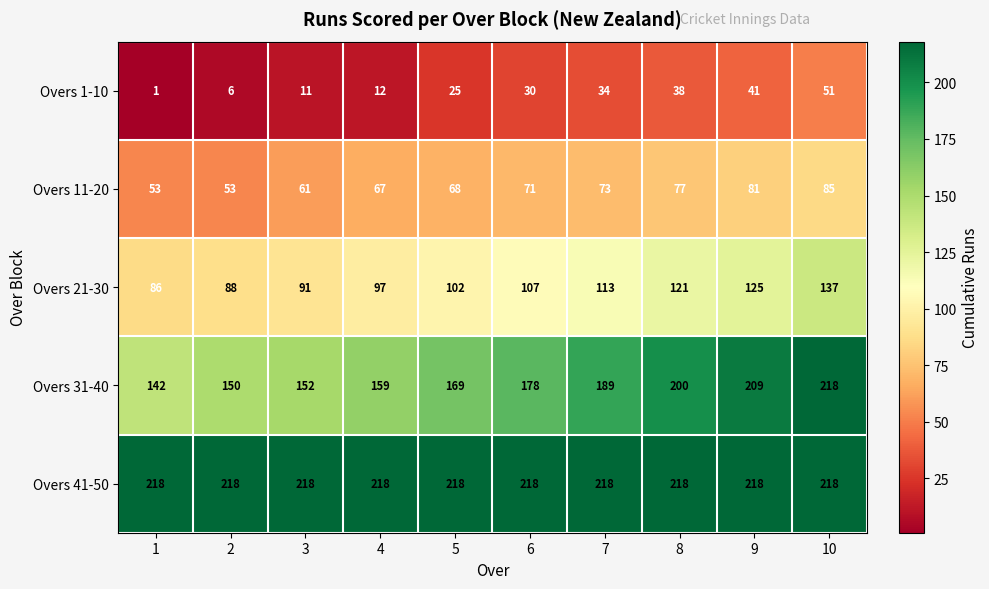

Which series changed the most between 5 and 8?

Overs 31-40